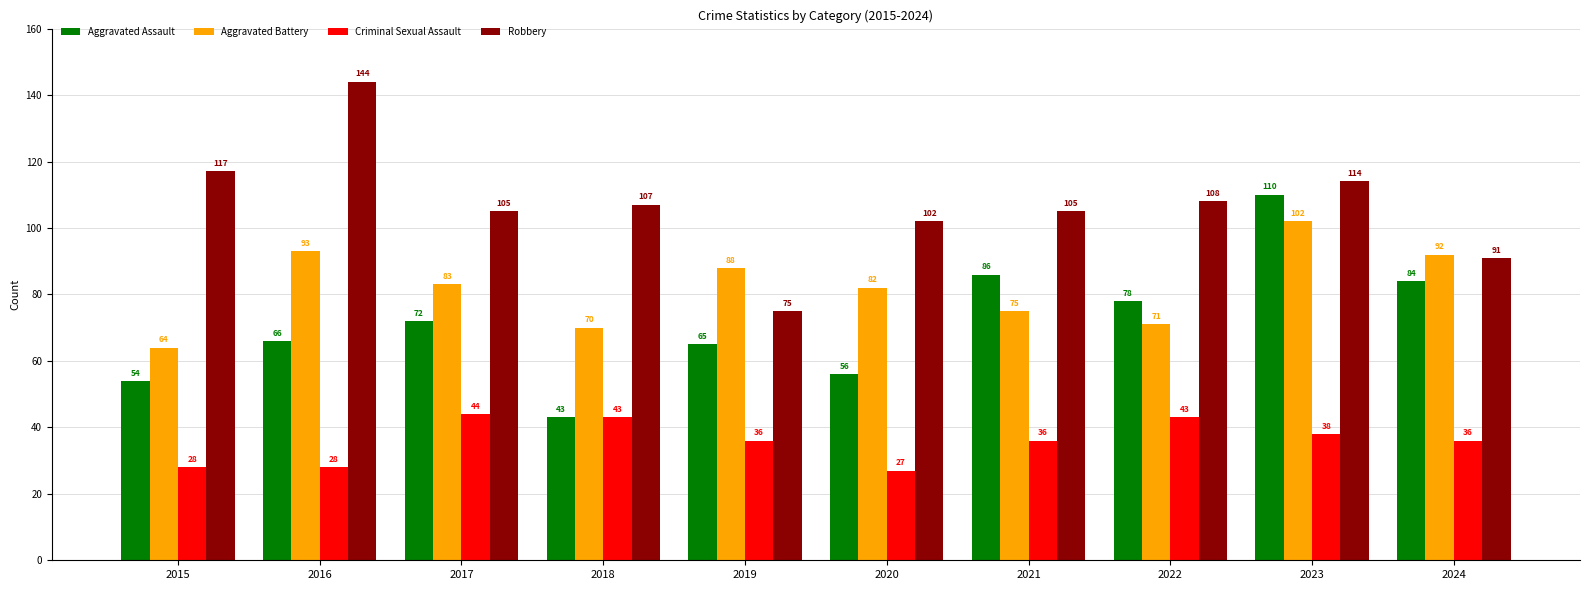

How many bars are there in each group?

4